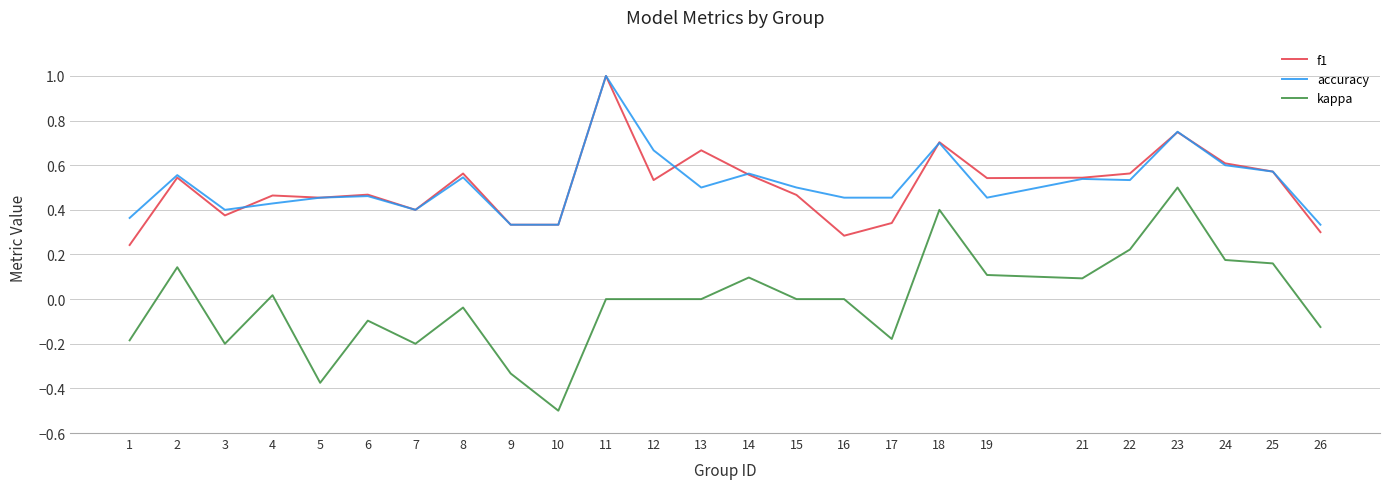

Which label corresponds to the smallest value in the chart?

10